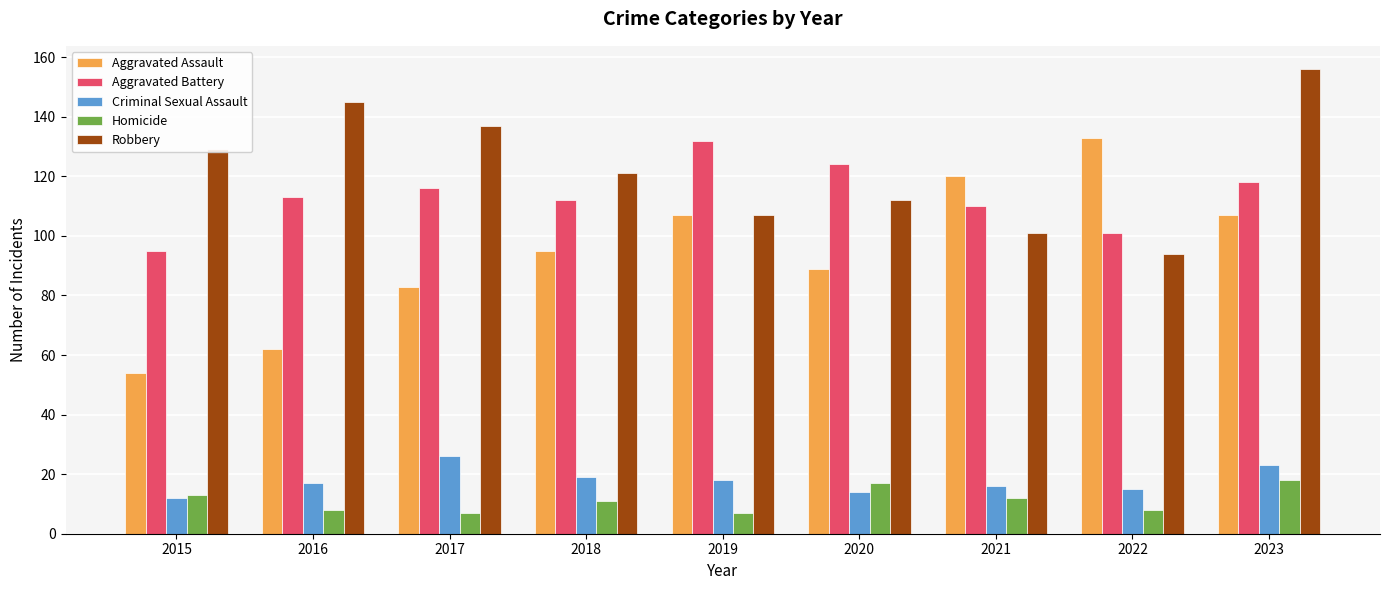

What is the lowest value of the Criminal Sexual Assault series?

12